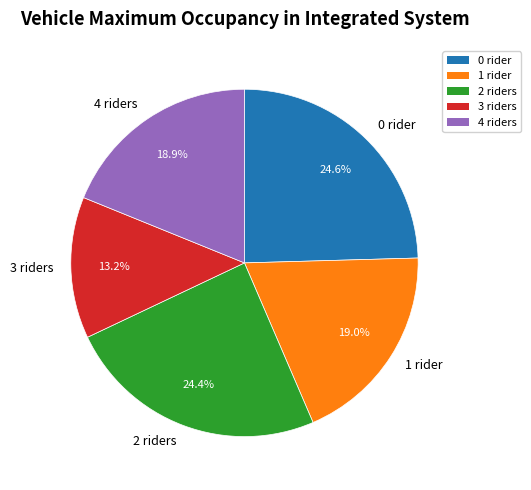

What is the ratio of the value at 2 to the value at 0?

1.0